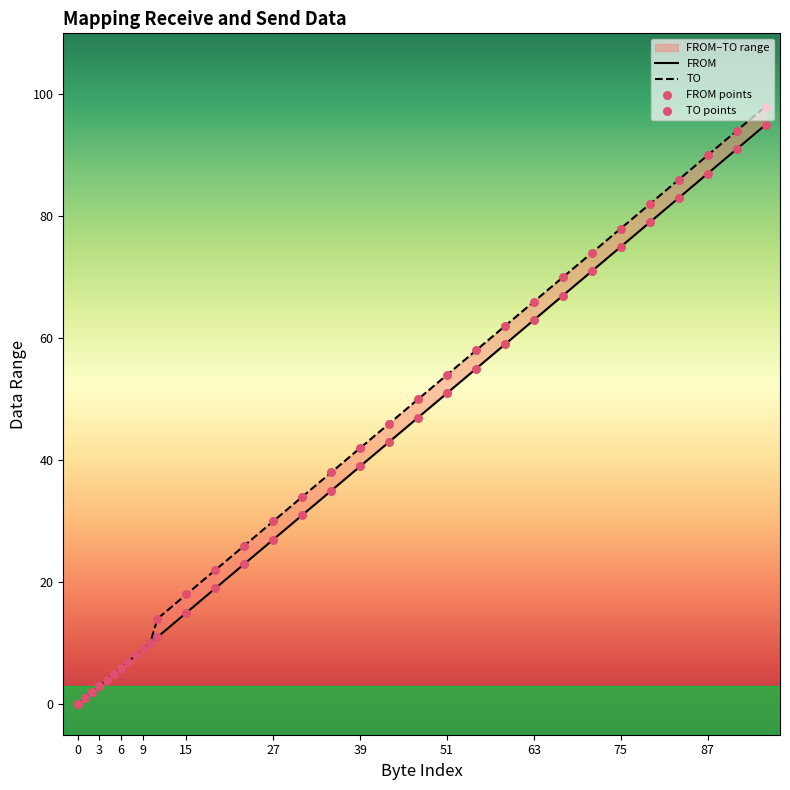

At how many categories does at least one series exceed 15?

21